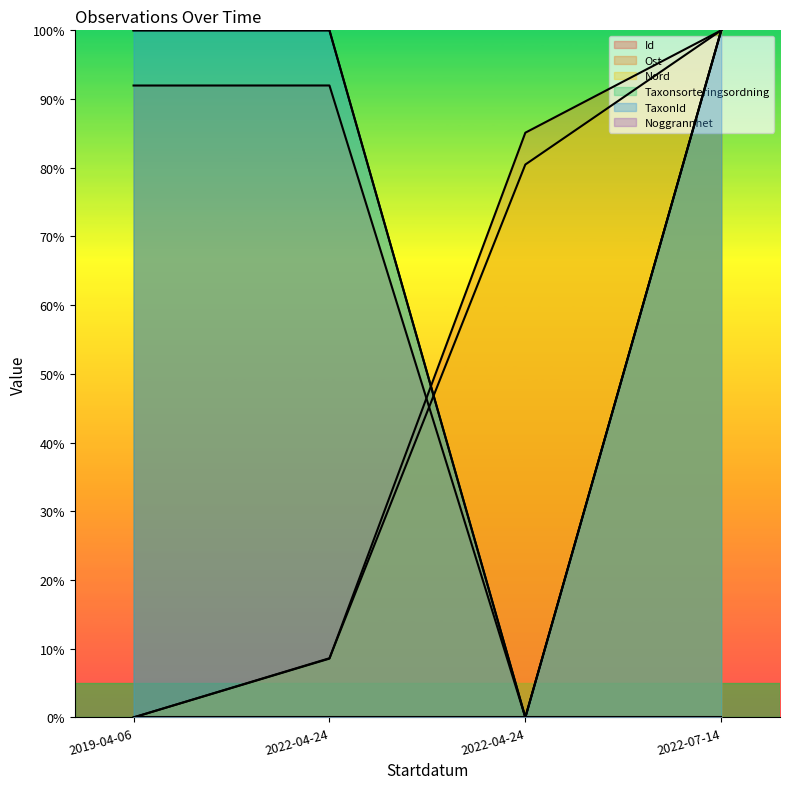

The value of Id at 2022-04-24 is 142.9. True or false?

False